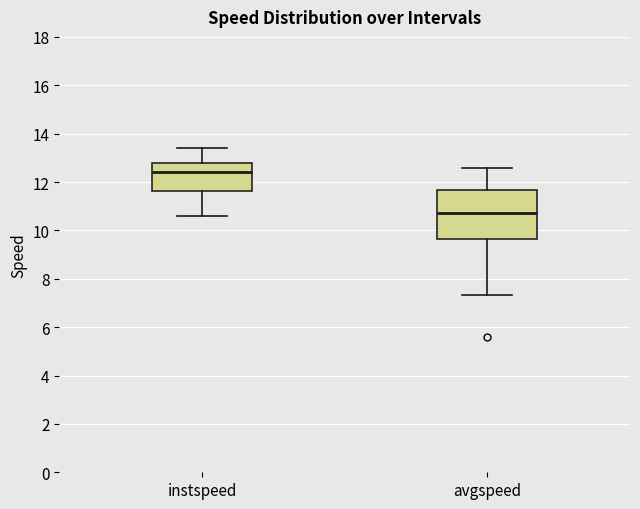

Which box is the tallest, from its lower edge to its upper edge?

avgspeed